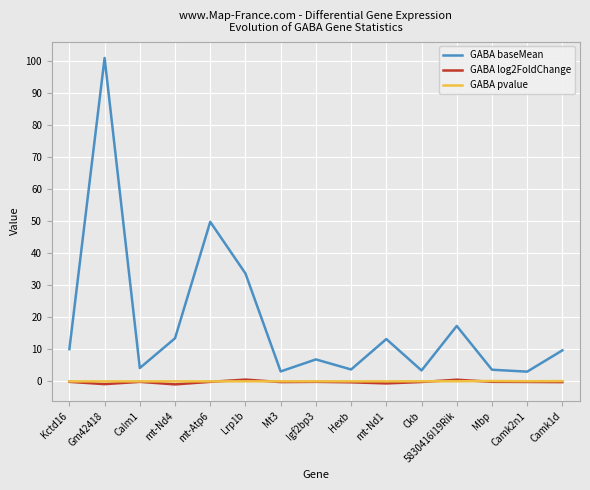

What position from the right is Gm42418?

14